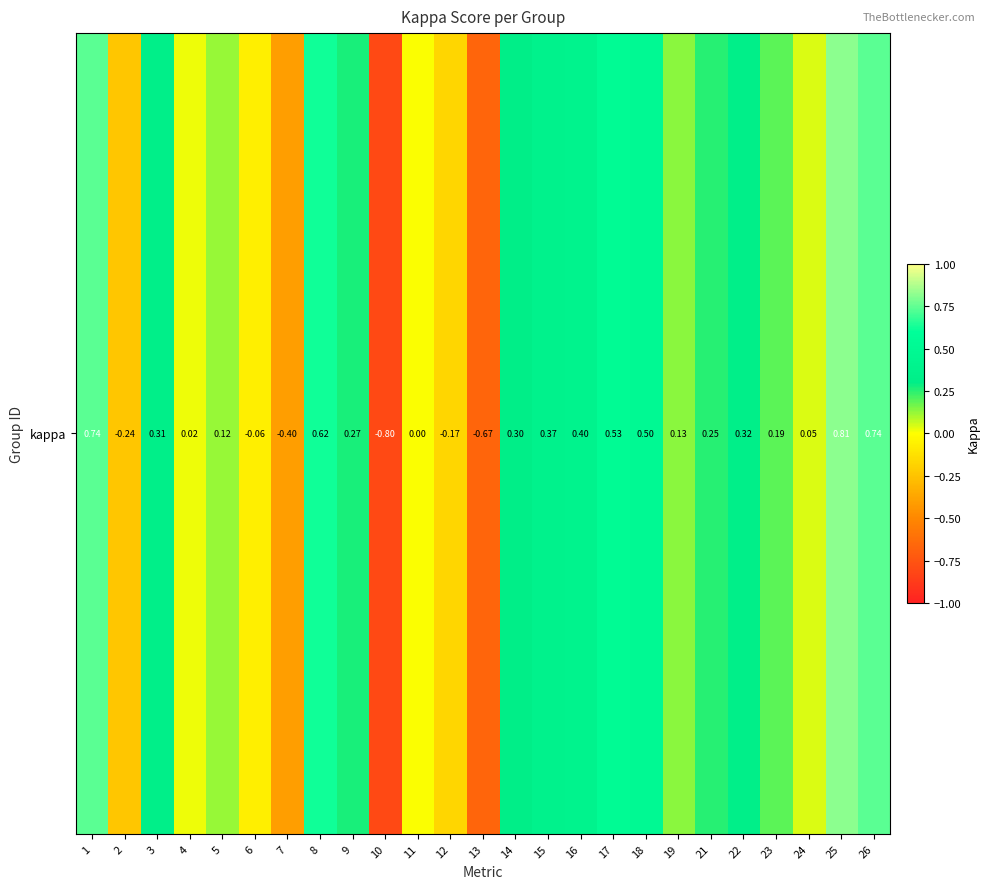

What is the change in value from 5 to 12?

-0.3